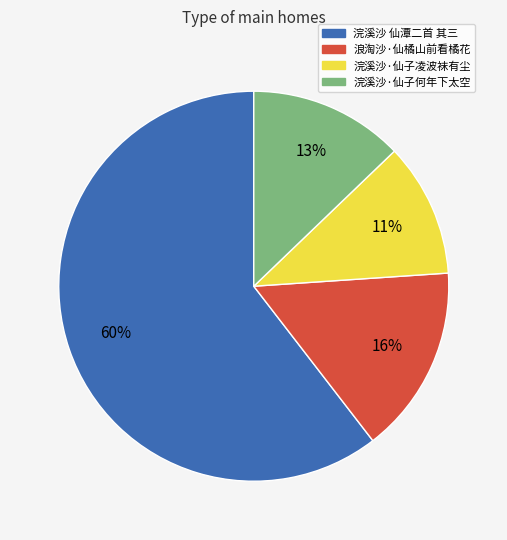

Is the sum of 浣溪沙·仙子何年下太空 and 浪淘沙·仙橘山前看橘花 greater than half?

No